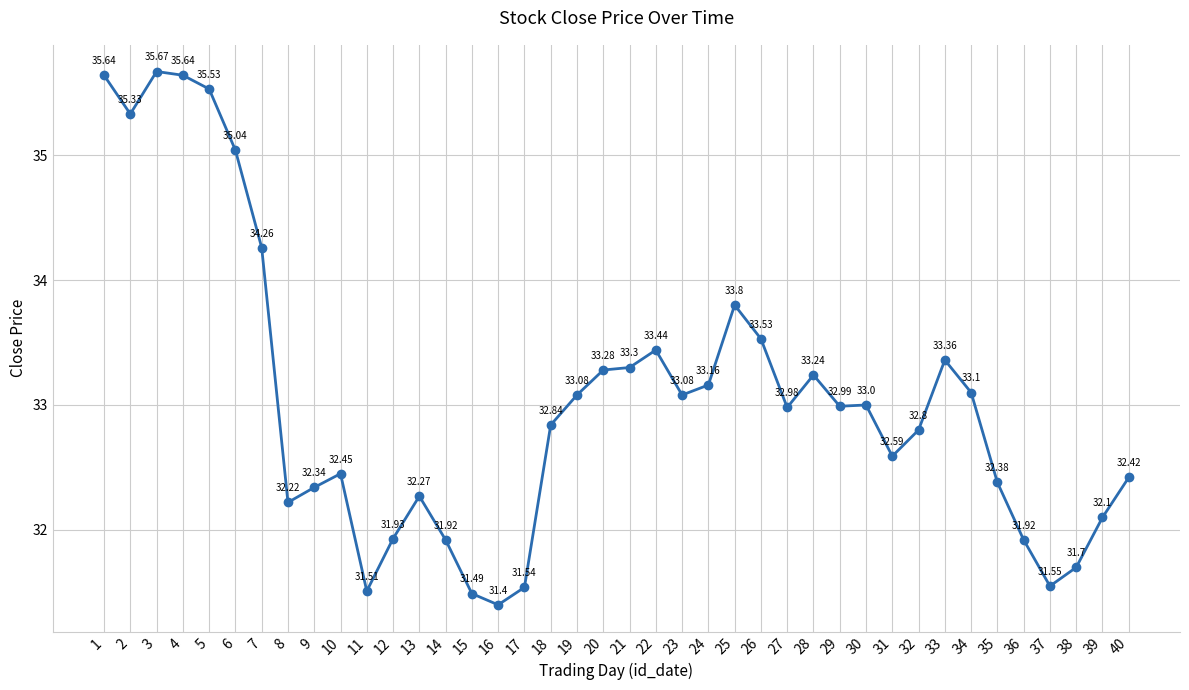

Reading left to right, what are all the values shown in this chart?

35.6	35.3	35.7	35.6	35.5	35.0	34.3	32.2	32.3	32.5	31.5	31.9	32.3	31.9	31.5	31.4	31.5	32.8	33.1	33.3	33.3	33.4	33.1	33.2	33.8	33.5	33.0	33.2	33.0	33.0	32.6	32.8	33.4	33.1	32.4	31.9	31.6	31.7	32.1	32.4